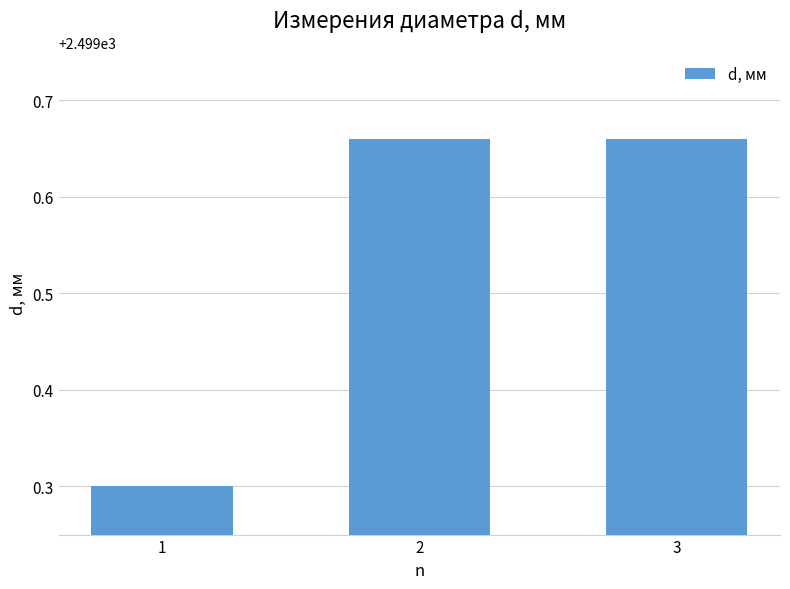

What is the change in value from 1 to 2?

+0.4